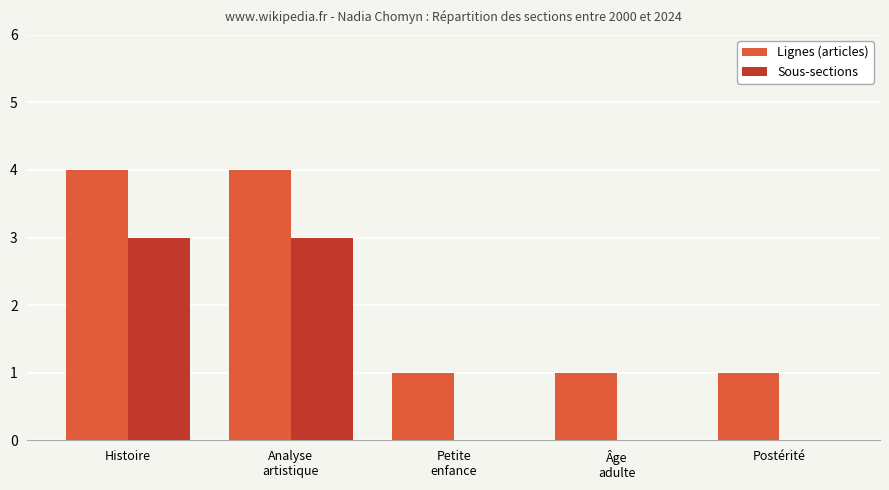

What is the highest value of the Lignes (articles) series?

4